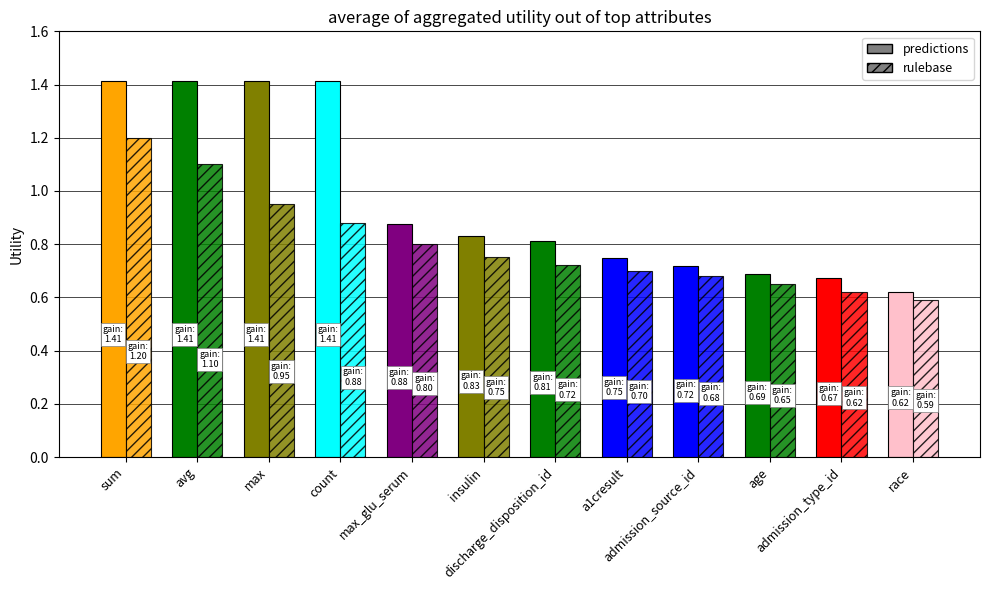

Reading left to right, transcribe all the data shown in this chart.

predictions: sum=1.4	avg=1.4	max=1.4	count=1.4	max_glu_serum=0.9	insulin=0.8	discharge_disposition_id=0.8	a1cresult=0.7	admission_source_id=0.7	age=0.7	admission_type_id=0.7	race=0.6
rulebase: sum=1.2	avg=1.1	max=0.9	count=0.9	max_glu_serum=0.8	insulin=0.8	discharge_disposition_id=0.7	a1cresult=0.7	admission_source_id=0.7	age=0.7	admission_type_id=0.6	race=0.6